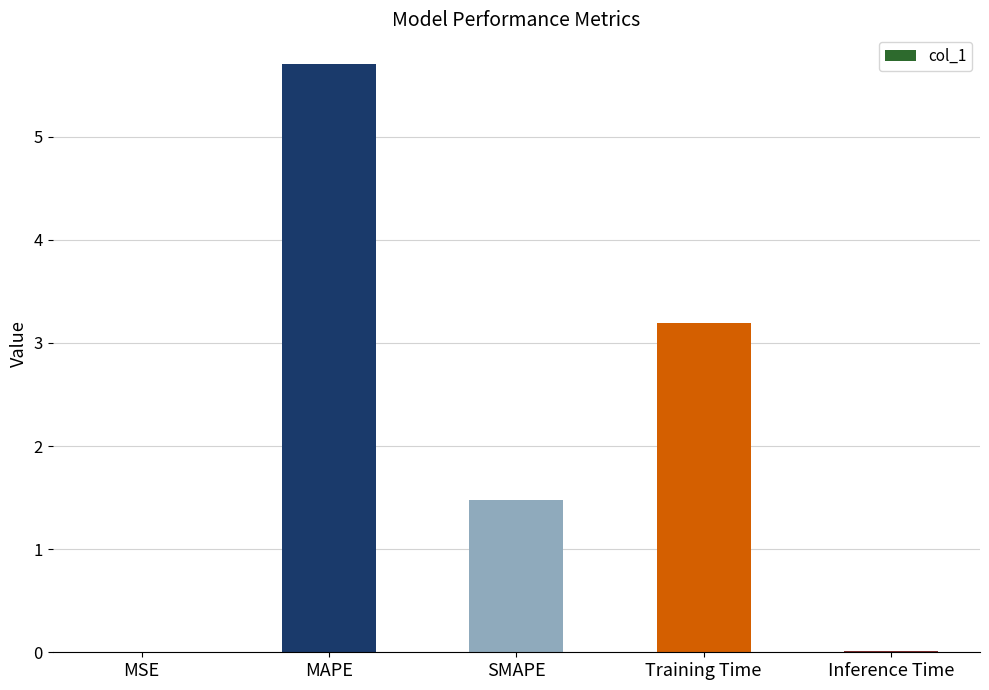

Are the bars grouped side by side (vs. stacked)?

No